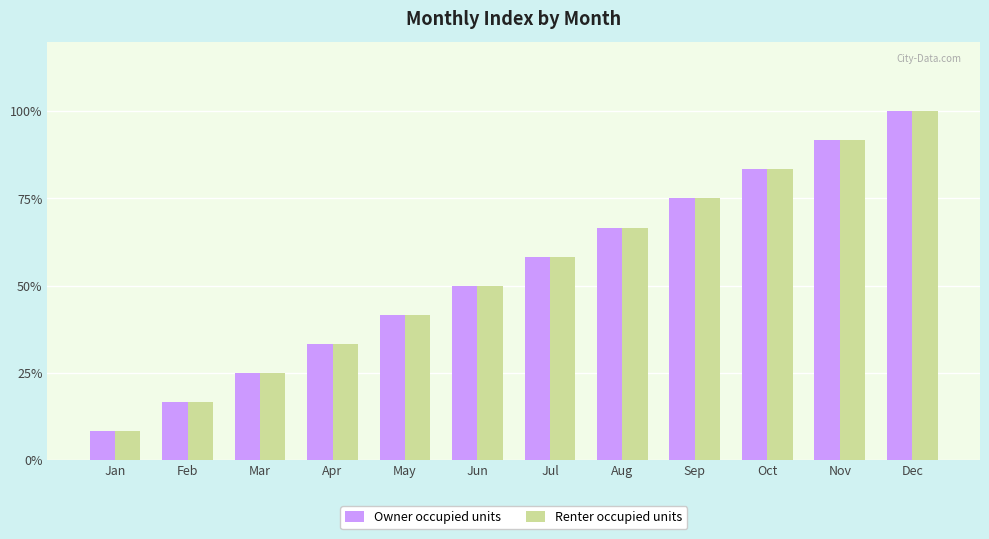

True or false: Renter occupied units has a value of 2.5 at Jan.

False